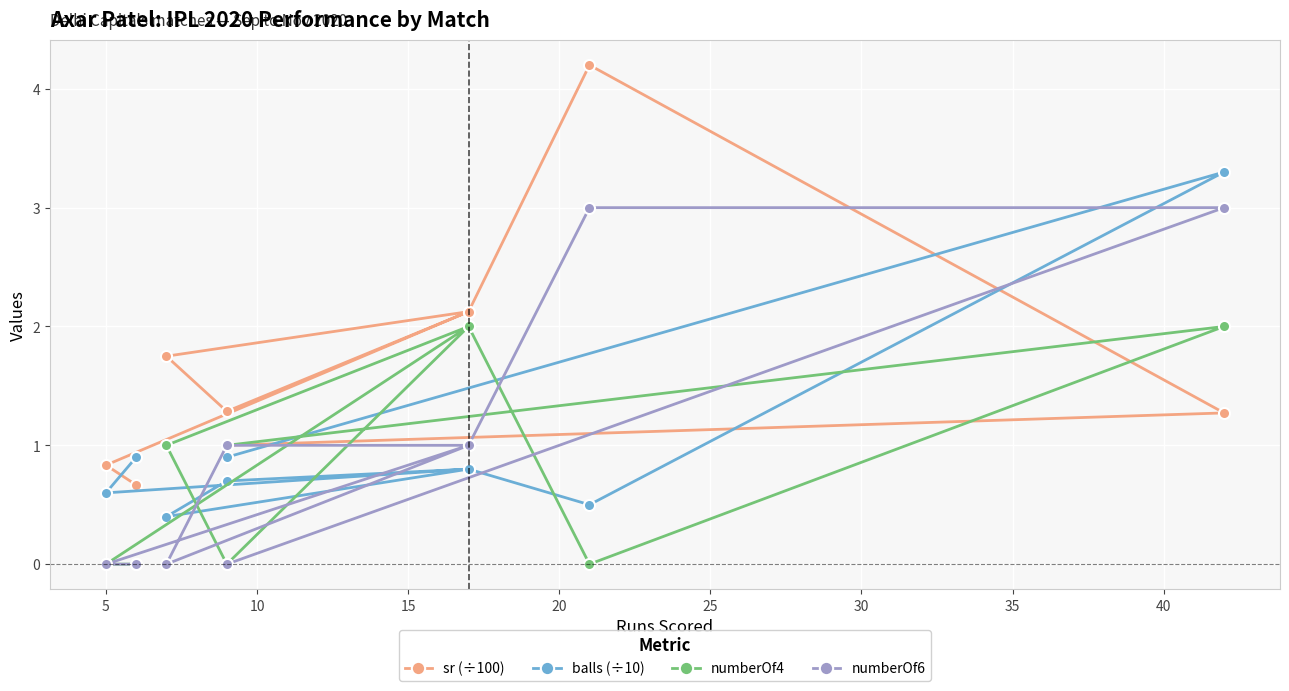

How many times do numberOf6 and numberOf4 cross each other?

4